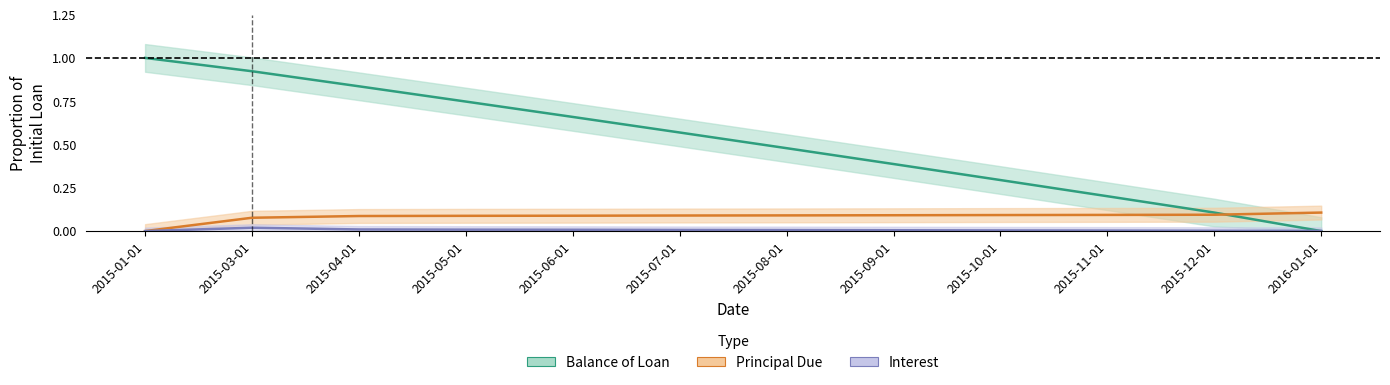

Is it true that Interest equals 0.0 at 2015-09-01?

False